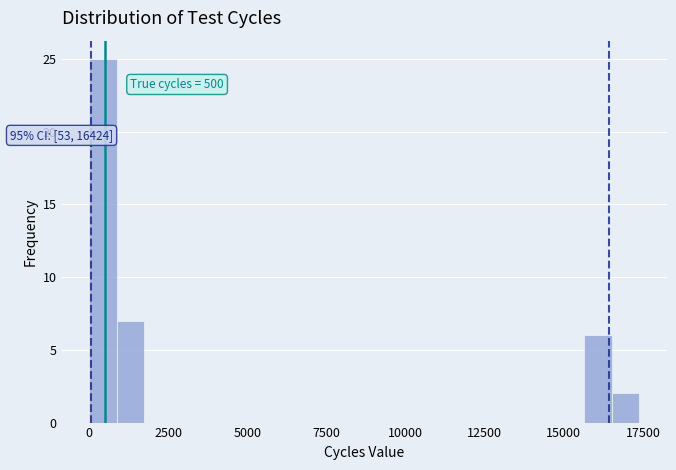

Around what value on the x-axis is the tallest bar? Give the approximate position of its centre, as read against the axis.

500